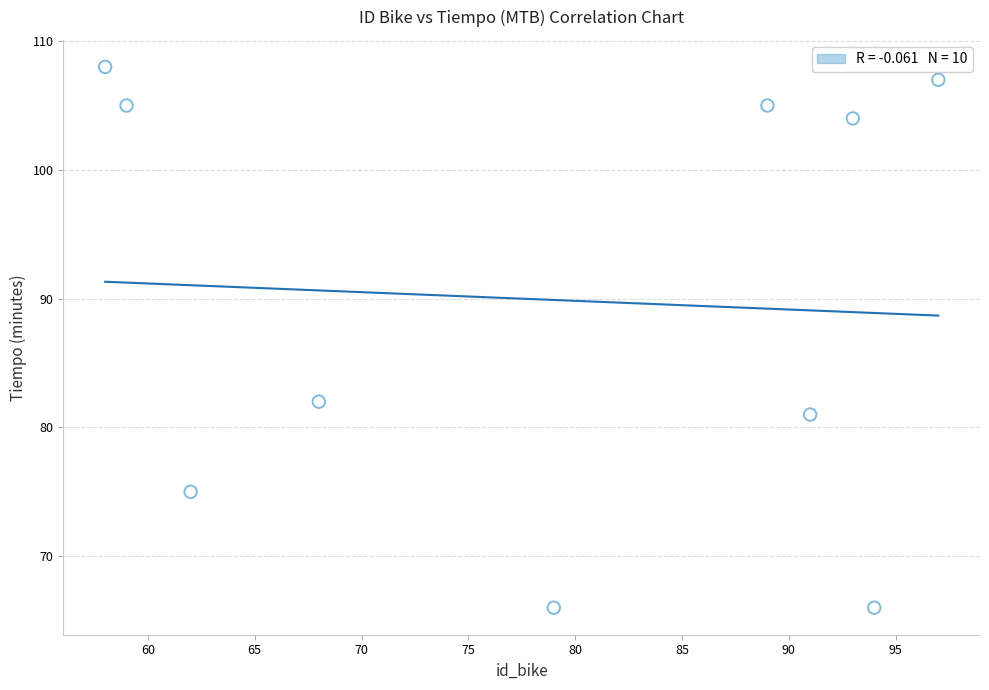

What is the average Y value?

90